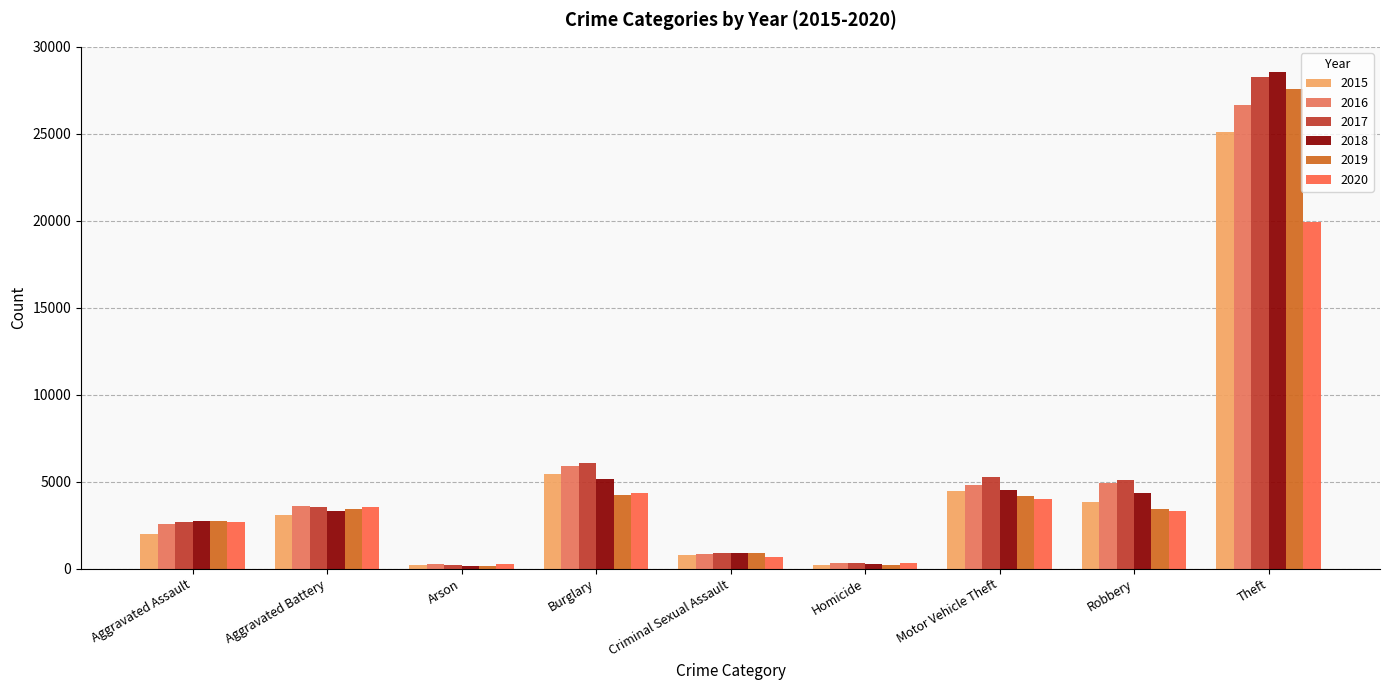

What is the approximate value of 2017 at Theft, to the nearest 10?

28270